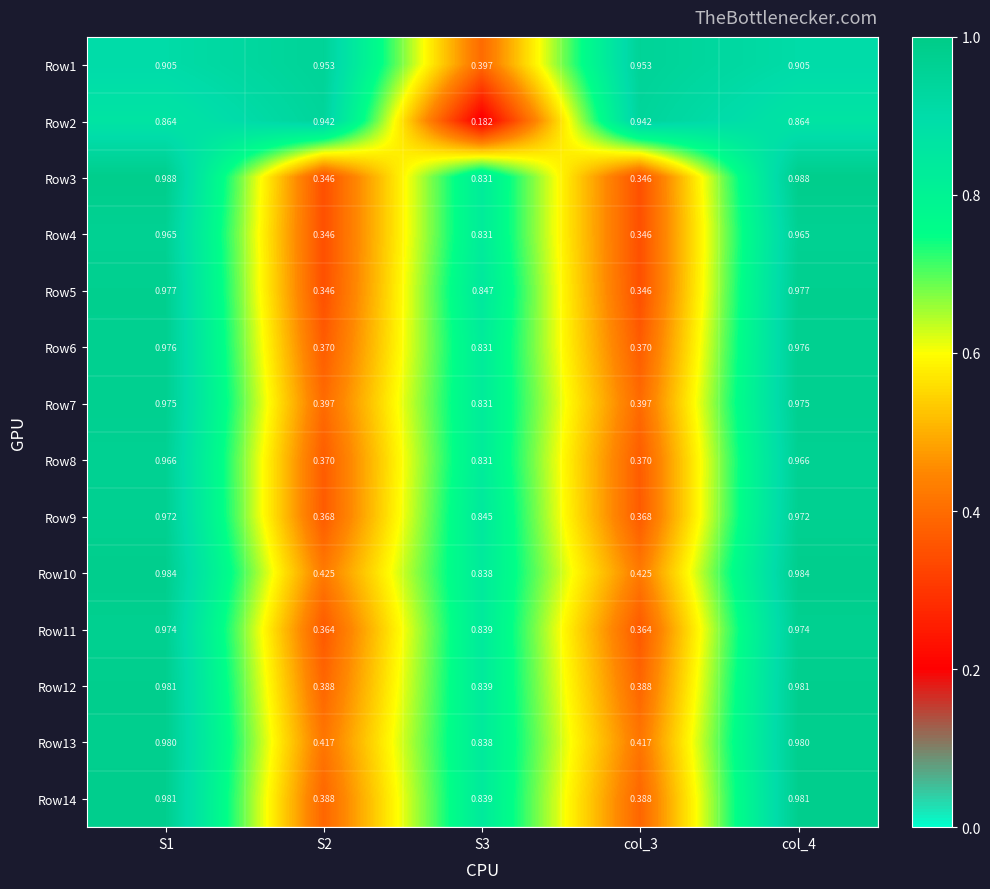

What is the total value across all series at col_4?

13.5